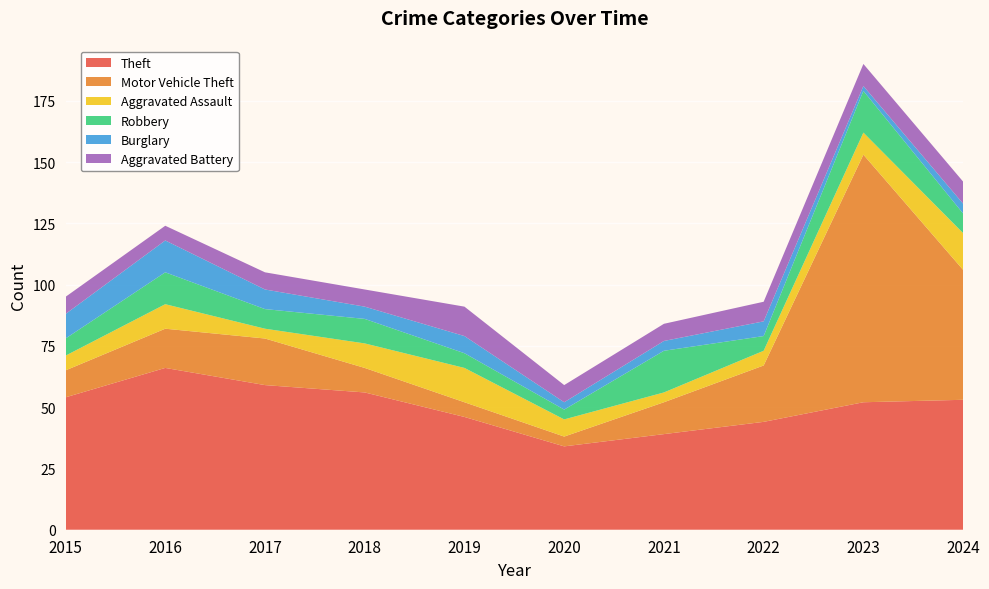

Reading left to right, transcribe all the data shown in this chart.

Theft: 2015=54	2016=66	2017=59	2018=56	2019=46	2020=34	2021=39	2022=44	2023=52	2024=53
Motor Vehicle Theft: 2015=11	2016=16	2017=19	2018=10	2019=6	2020=4	2021=13	2022=23	2023=101	2024=53
Aggravated Assault: 2015=6	2016=10	2017=4	2018=10	2019=14	2020=7	2021=4	2022=6	2023=9	2024=15
Robbery: 2015=7	2016=13	2017=8	2018=10	2019=6	2020=4	2021=17	2022=6	2023=17	2024=8
Burglary: 2015=10	2016=13	2017=8	2018=5	2019=7	2020=3	2021=4	2022=6	2023=2	2024=4
Aggravated Battery: 2015=7	2016=6	2017=7	2018=7	2019=12	2020=7	2021=7	2022=8	2023=9	2024=9